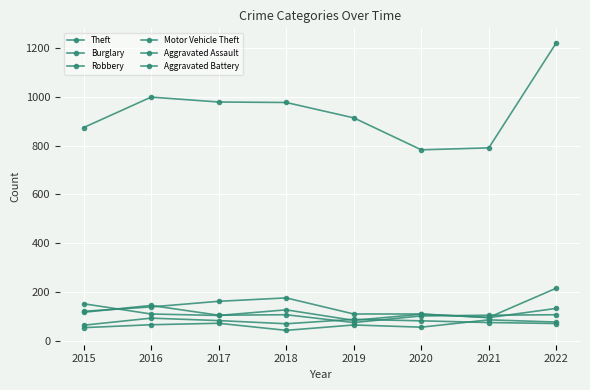

Reading left to right, extract all data points from this chart.

Theft: 874	999	979	977	914	783	791	1222
Burglary: 121	139	162	176	110	110	95	133
Robbery: 117	145	105	107	75	102	105	107
Motor Vehicle Theft: 152	110	104	127	84	109	96	216
Aggravated Assault: 54	66	72	43	65	56	86	77
Aggravated Battery: 64	93	83	70	88	82	75	71